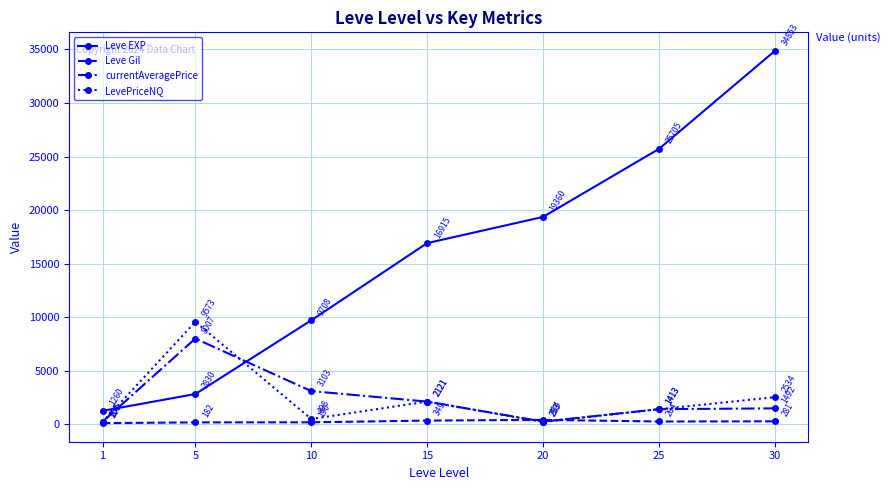

At which category does Leve Gil reach its first local valley?

25